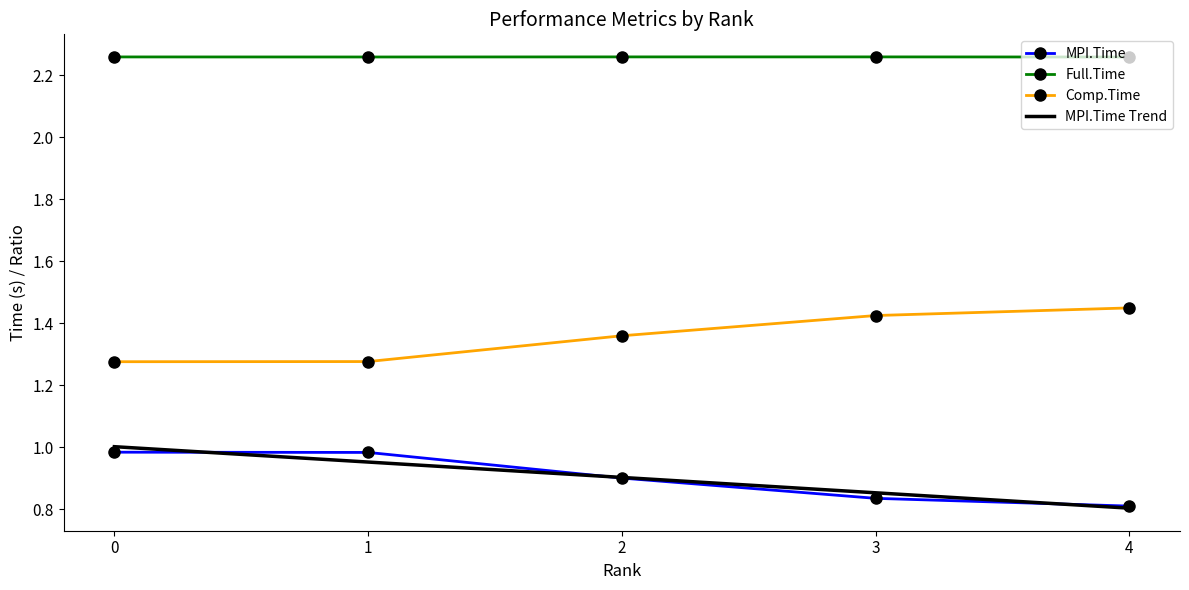

What is the sum of the Full.Time values at 4 and 3?

4.5